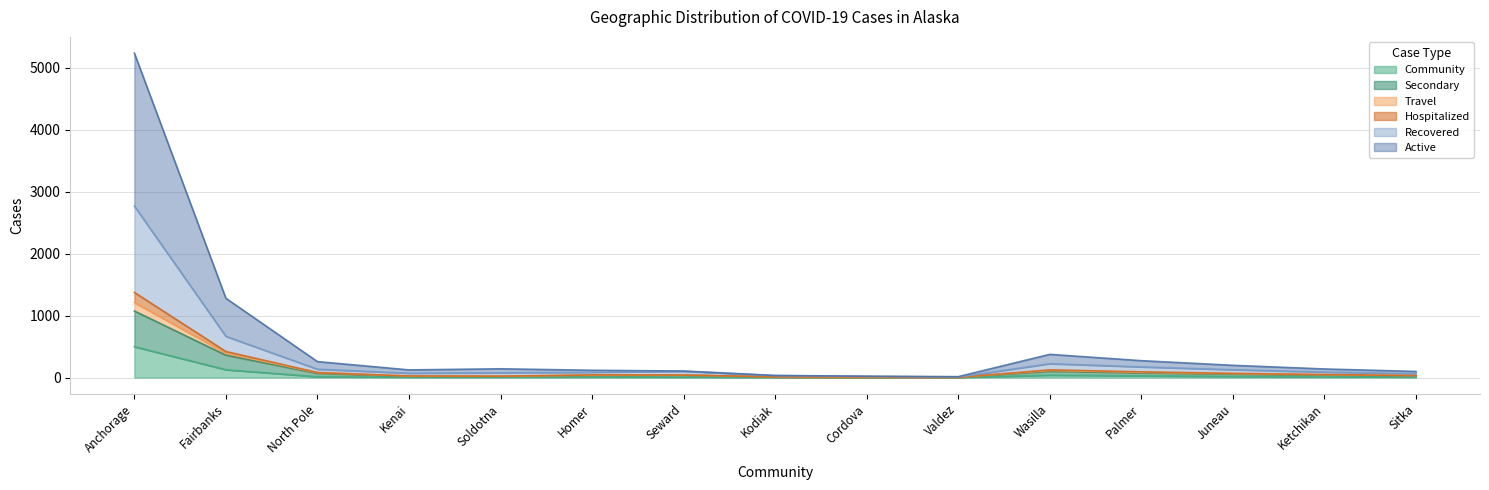

True or false: Active has more than 2 interior local peaks.

False